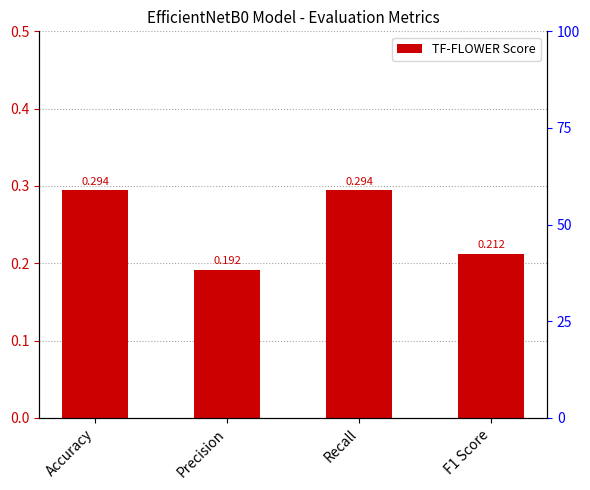

Which category has the highest value across all series?

Accuracy